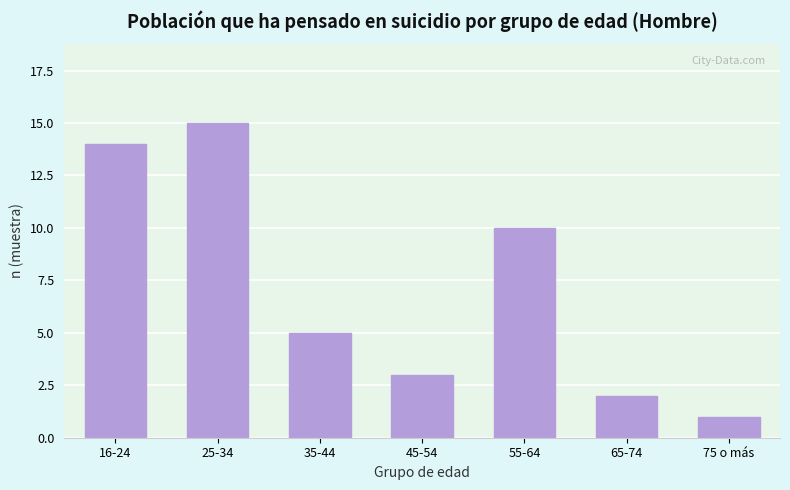

Reading left to right, extract all data points from this chart.

14	15	5	3	10	2	1